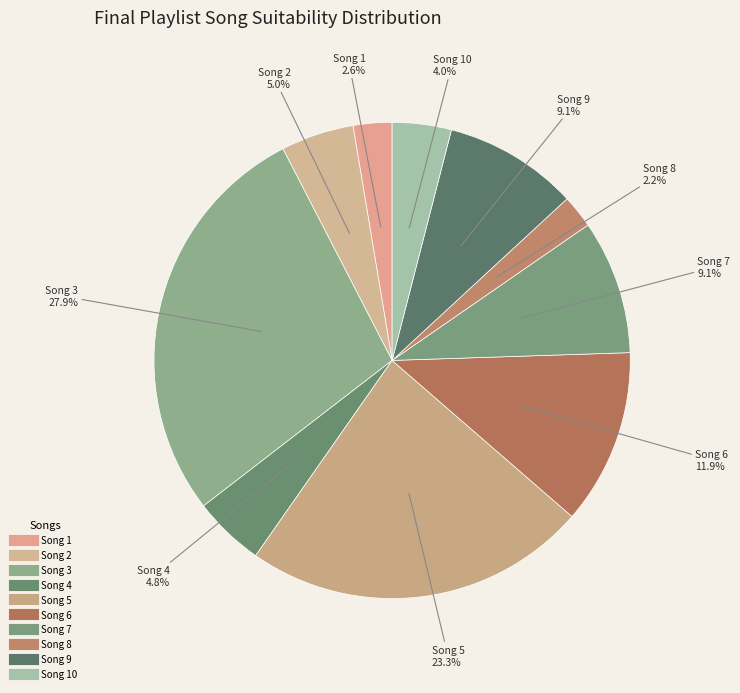

Count the number of slices in the pie.

10